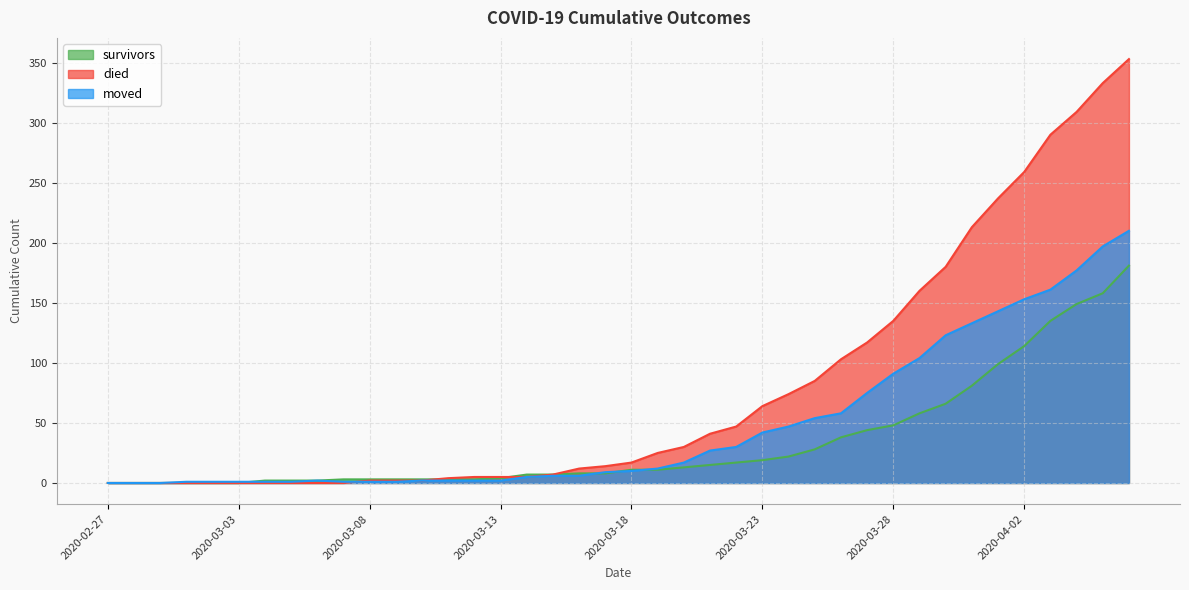

What is the difference between the highest and lowest values at 2020-03-18?

7